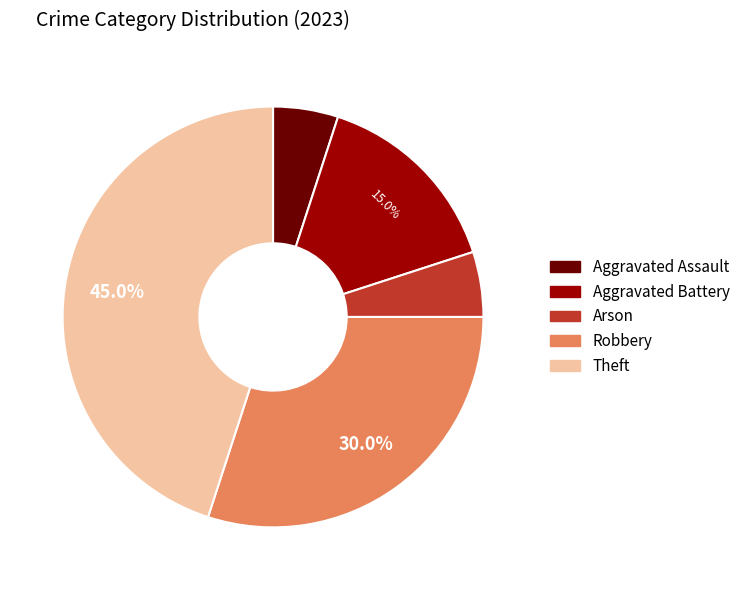

Between Robbery and Theft, which is larger?

Theft